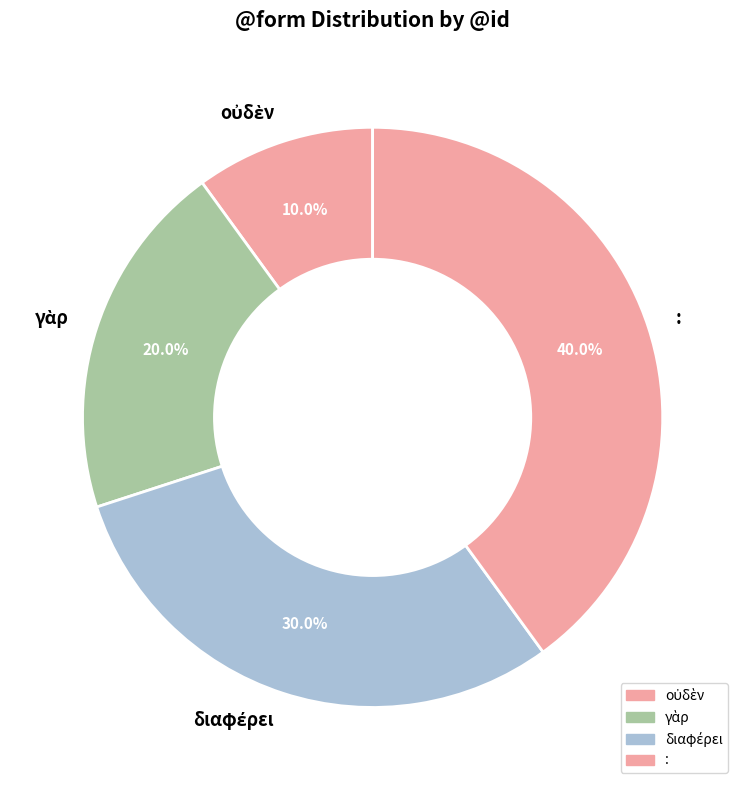

How many slices are in this pie chart?

4